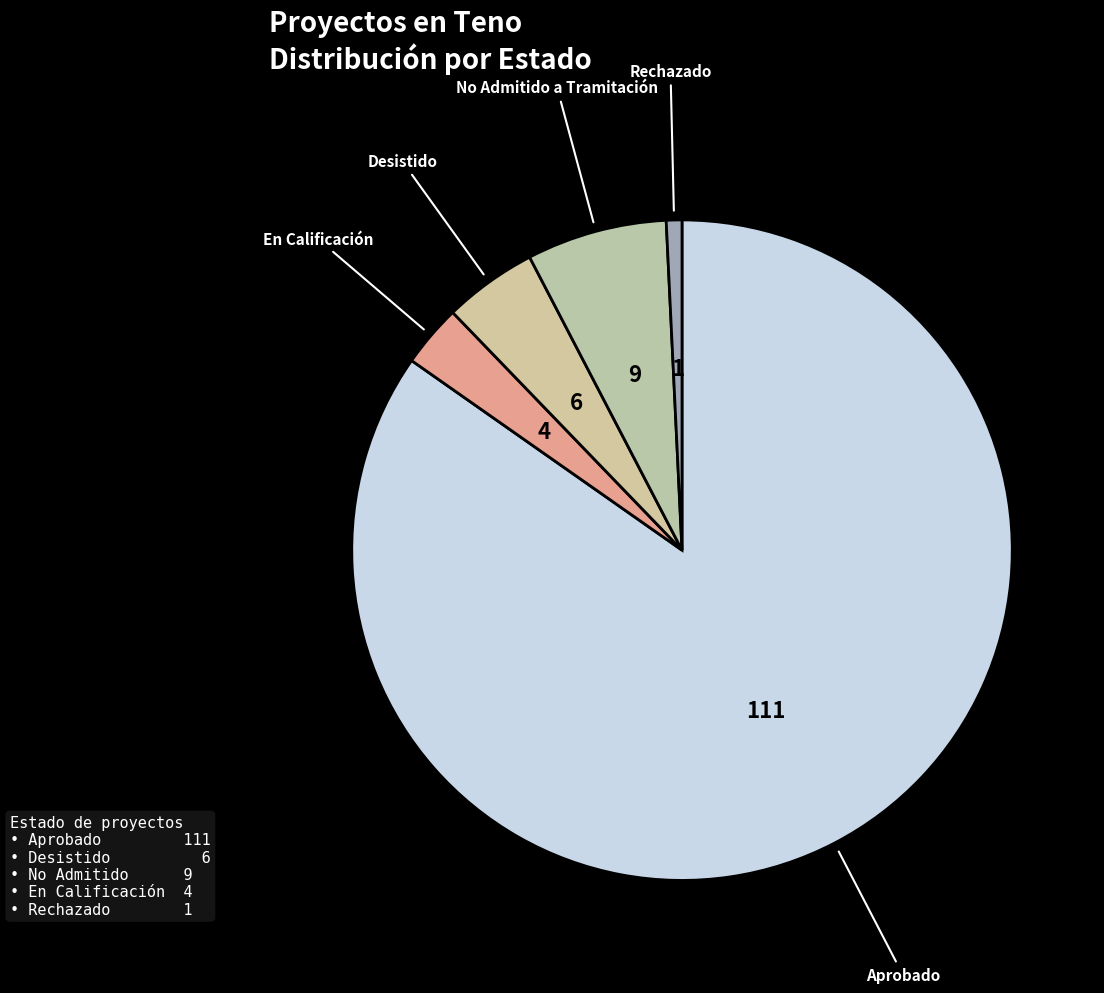

Rank the categories by value from lowest to highest.

Rechazado, En Calificación, Desistido, No Admitido a Tramitación, Aprobado